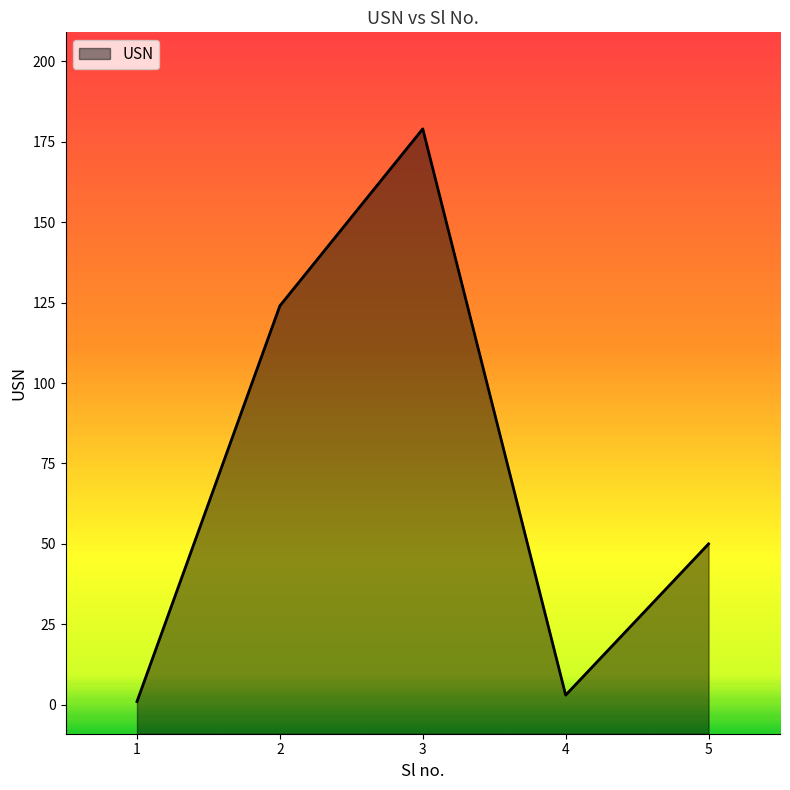

The value at 3 is 234. True or false?

False